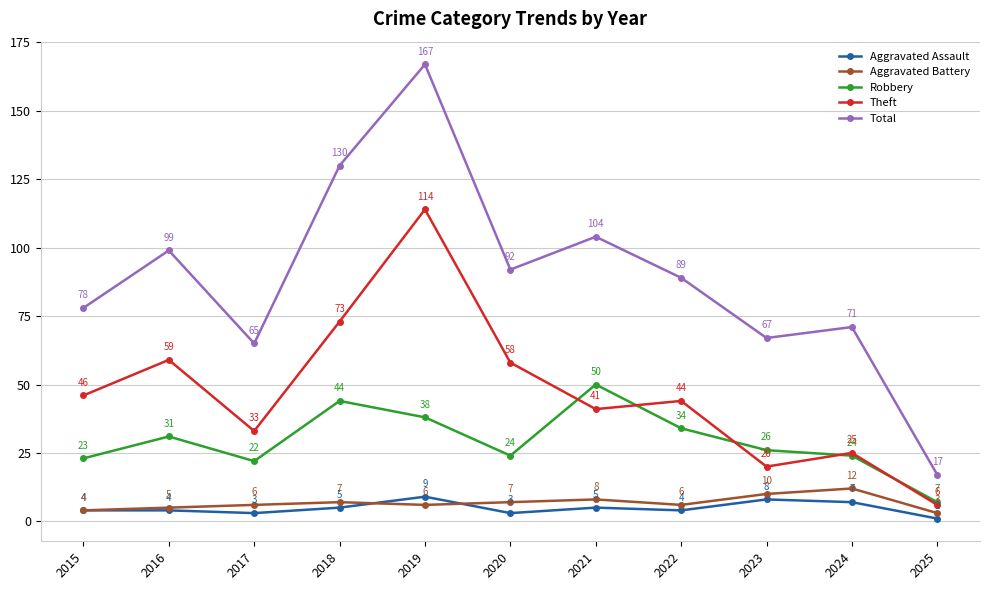

Does the chart display data point markers on the line(s)?

Yes